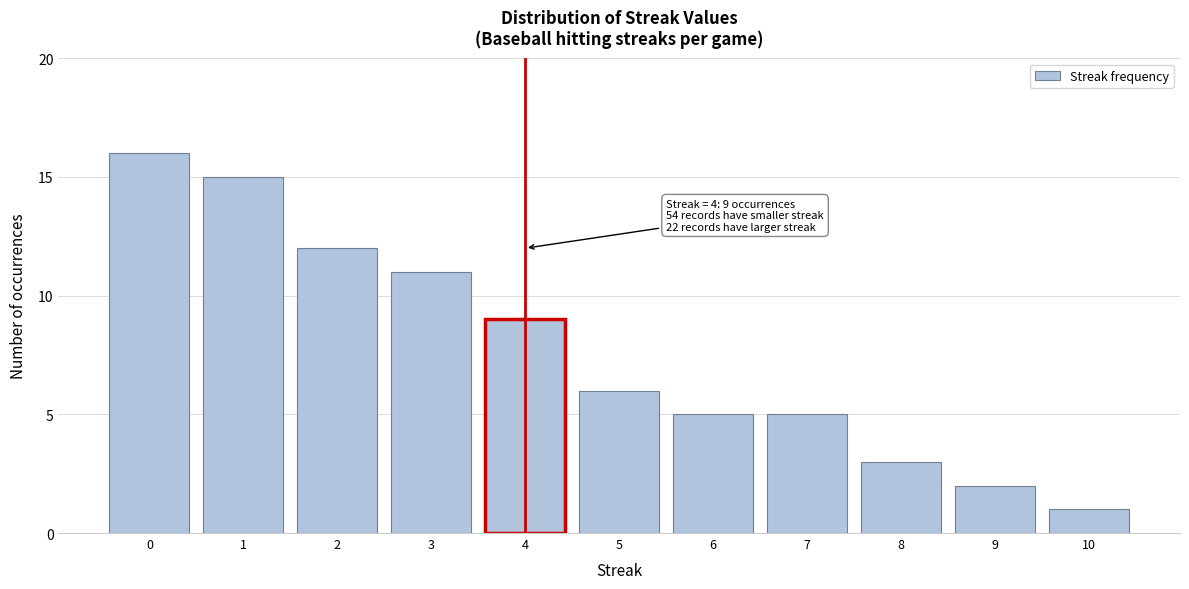

Reading left to right, transcribe all the data shown in this chart.

16	15	12	11	9	6	5	5	3	2	1